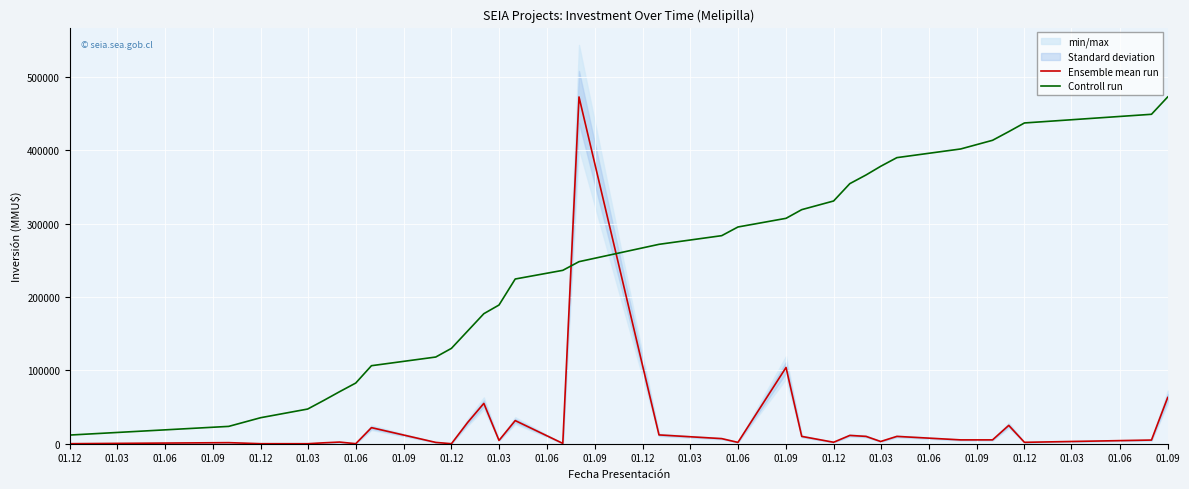

What is the approximate value of Ensemble mean run at 01.09?

473000.0